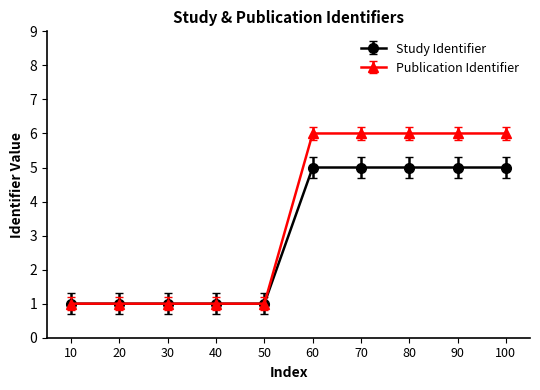

Count the number of data series in this chart.

2